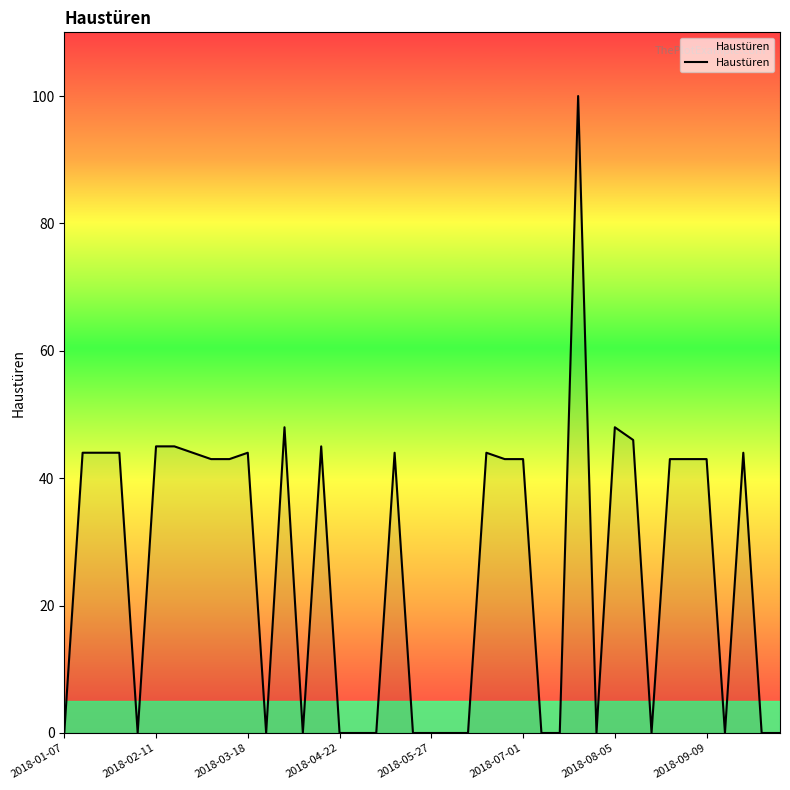

What is the maximum value shown in the chart?

100